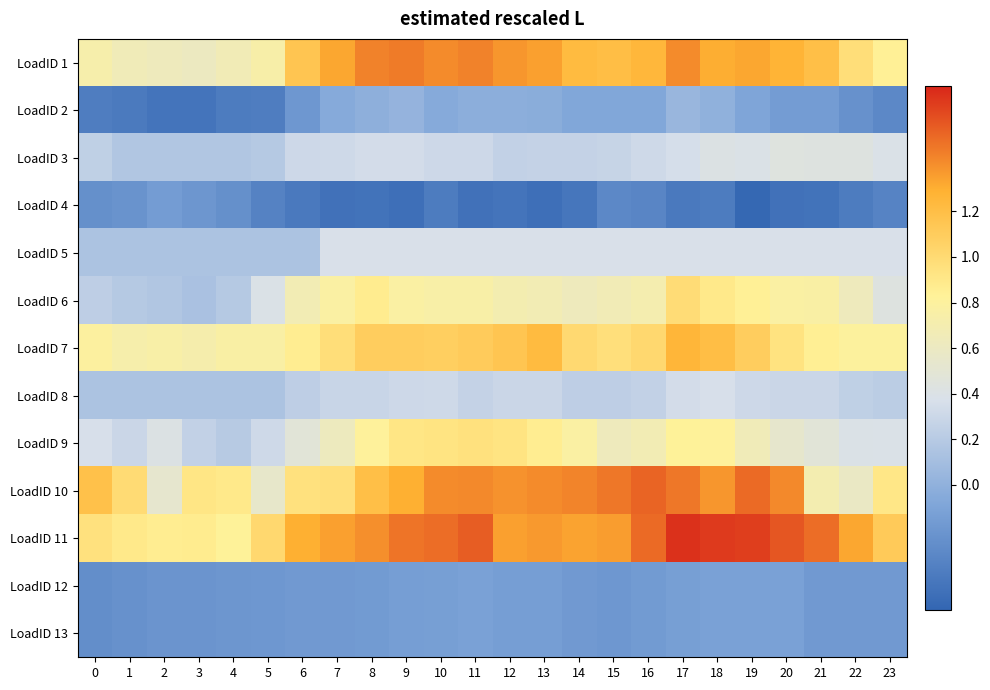

How many distinct data groups are displayed?

13